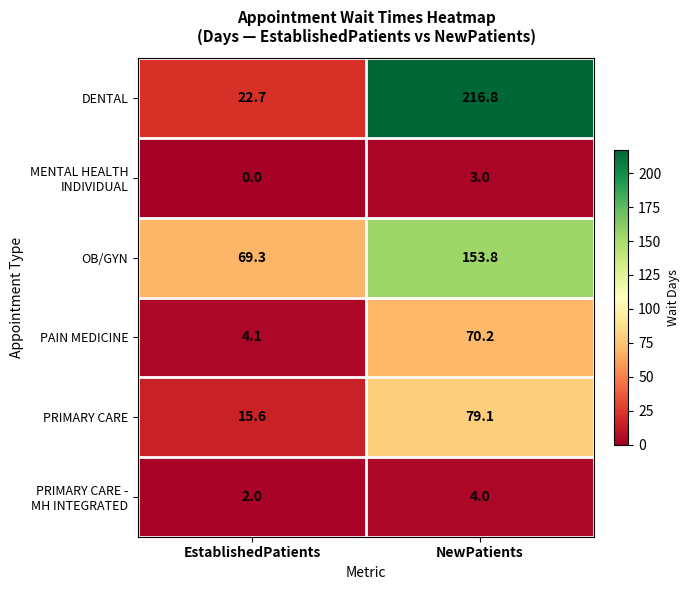

Which series changed the most between EstablishedPatients and NewPatients?

DENTAL